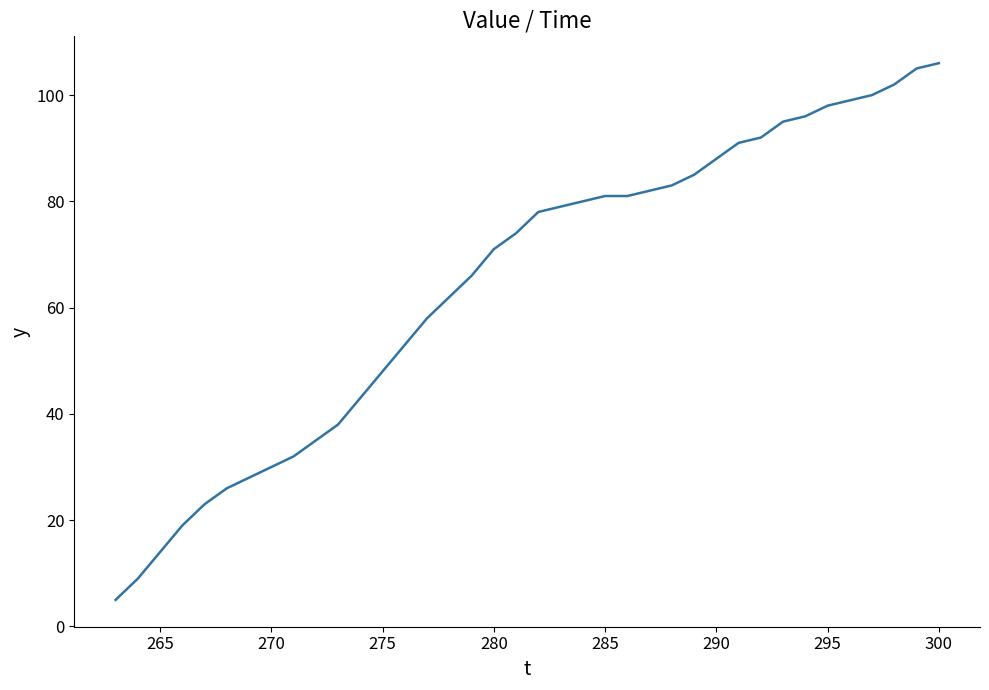

Does the chart display data point markers on the line(s)?

No